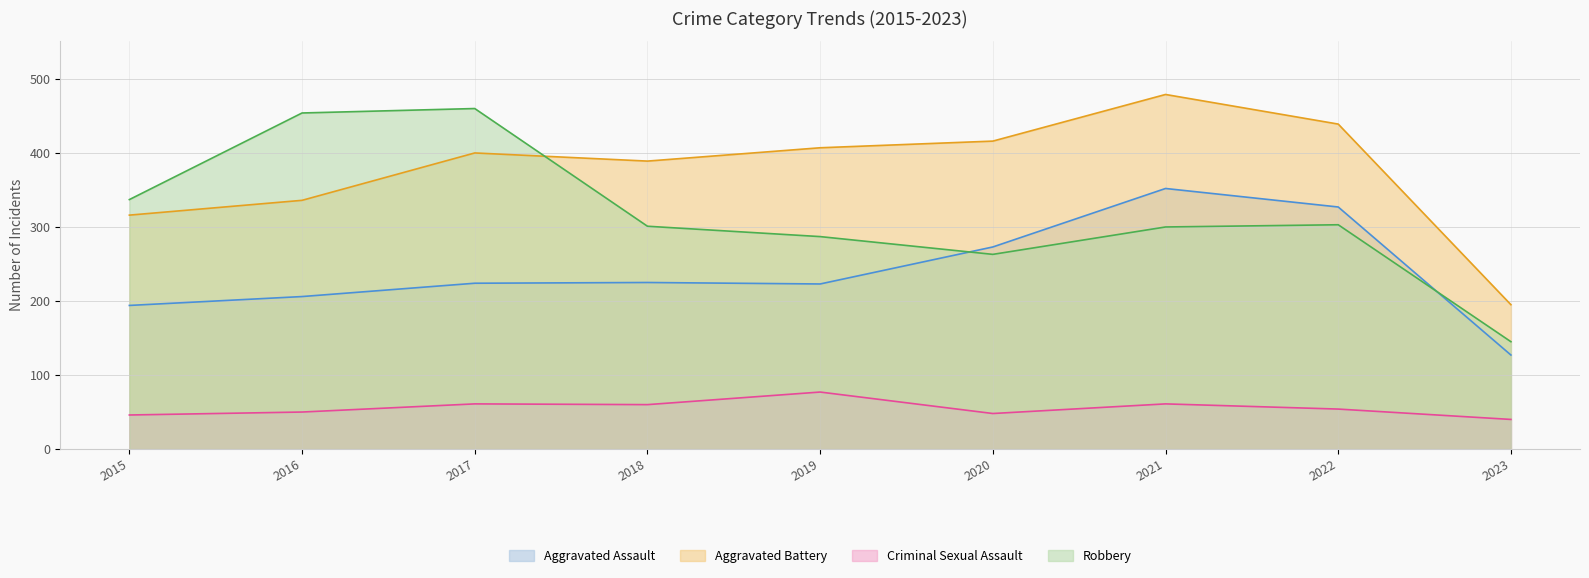

At which label does Aggravated Battery reach its peak?

2021